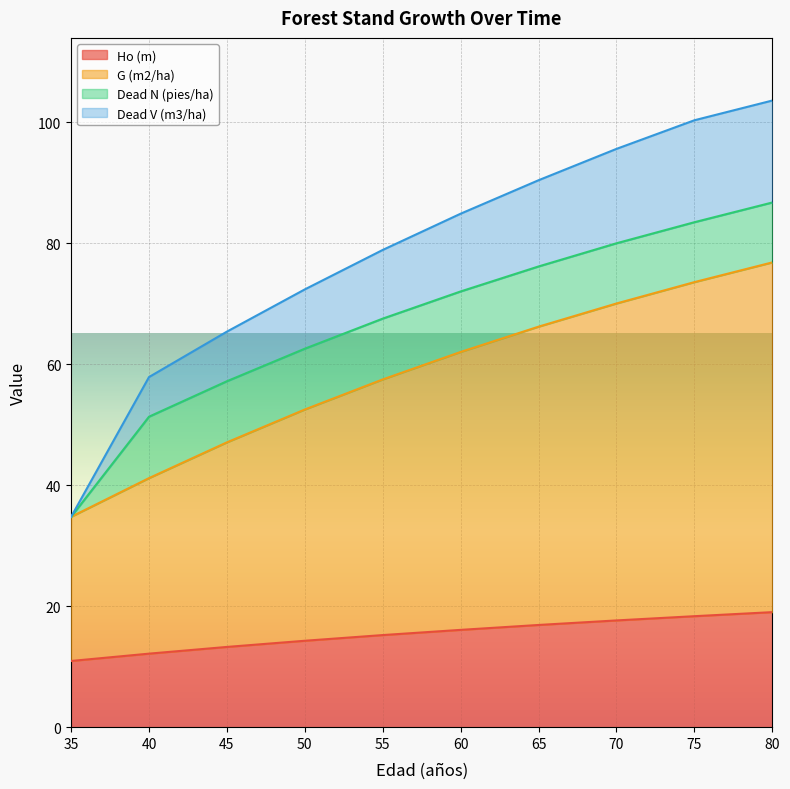

True or false: Ho (m) has a value of 16.1 at 60.

True